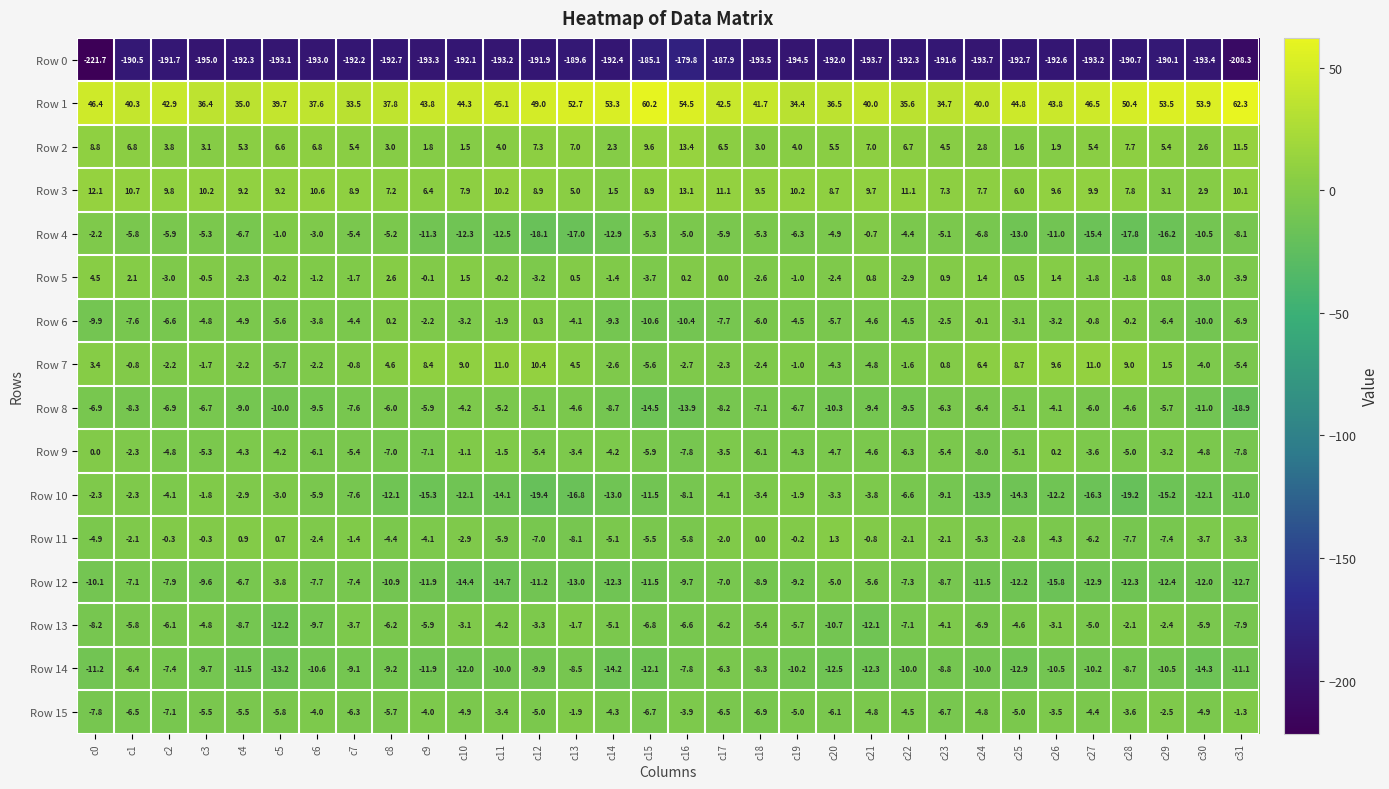

Which series has the widest spread of values?

Row 0